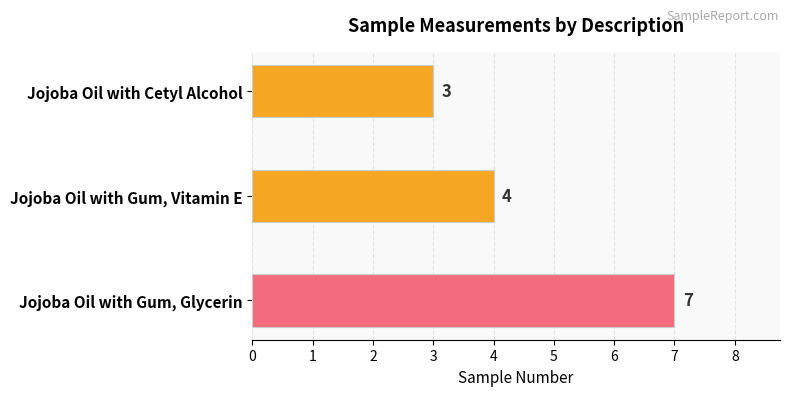

Count the values in the range 3 to 7.

3